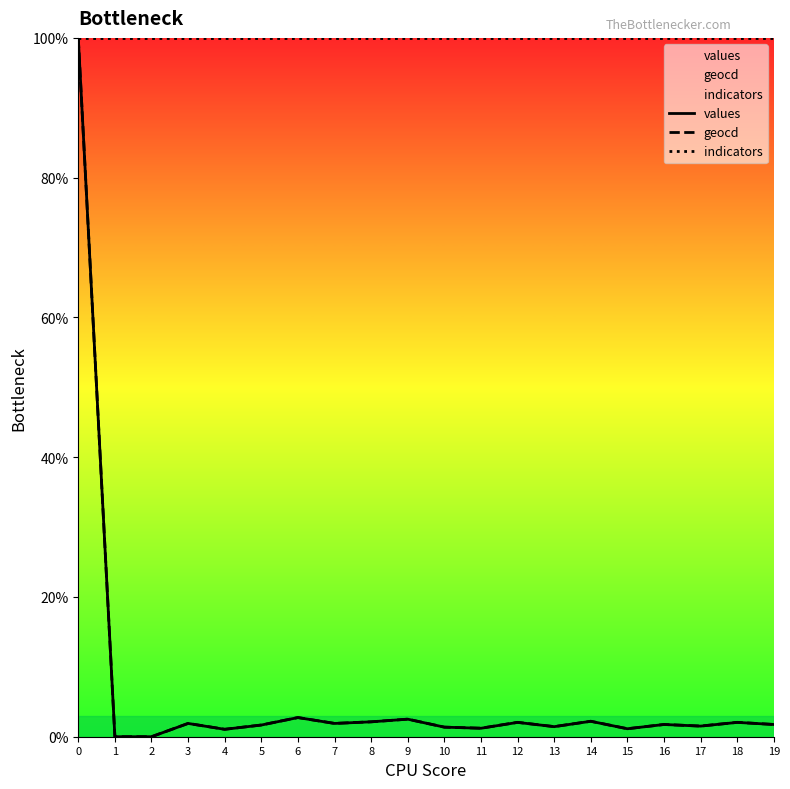

Is it true that geocd equals 2.2 at 13?

False